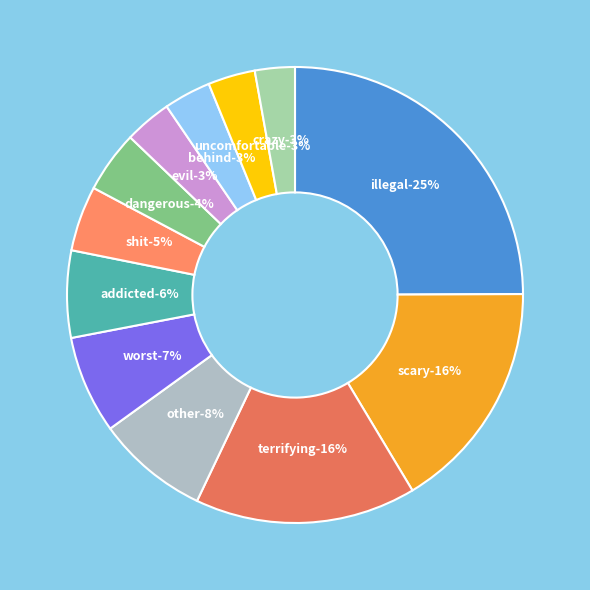

Does other account for over 50% of the chart?

No